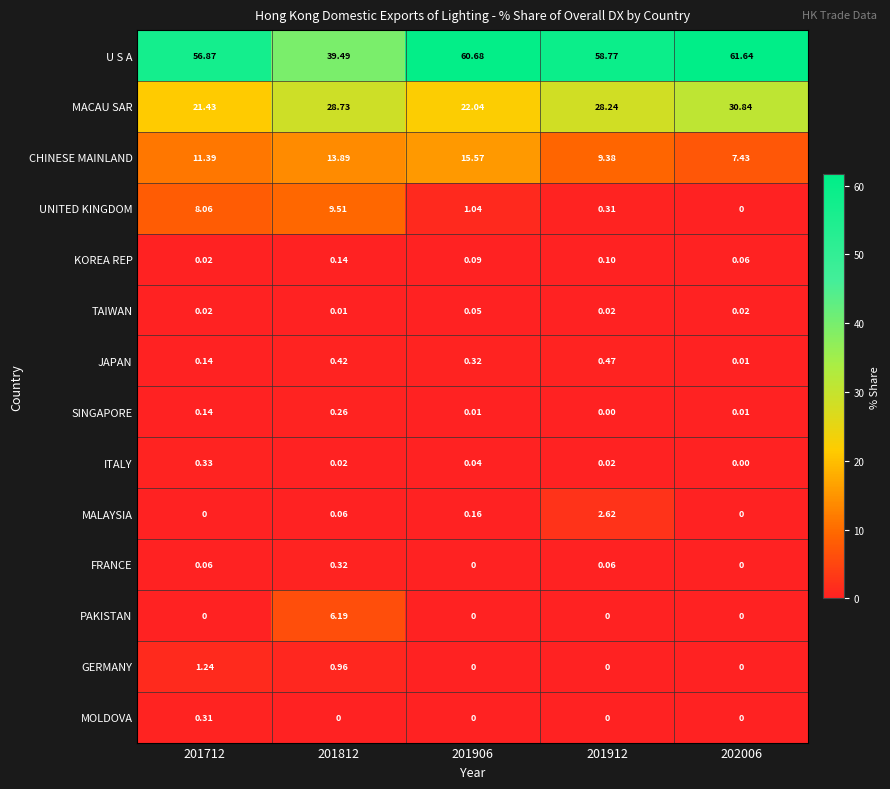

Rank the series by their maximum value, from lowest to highest.

TAIWAN, KOREA REP, SINGAPORE, MOLDOVA, FRANCE, ITALY, JAPAN, GERMANY, MALAYSIA, PAKISTAN, UNITED KINGDOM, CHINESE MAINLAND, MACAU SAR, U S A